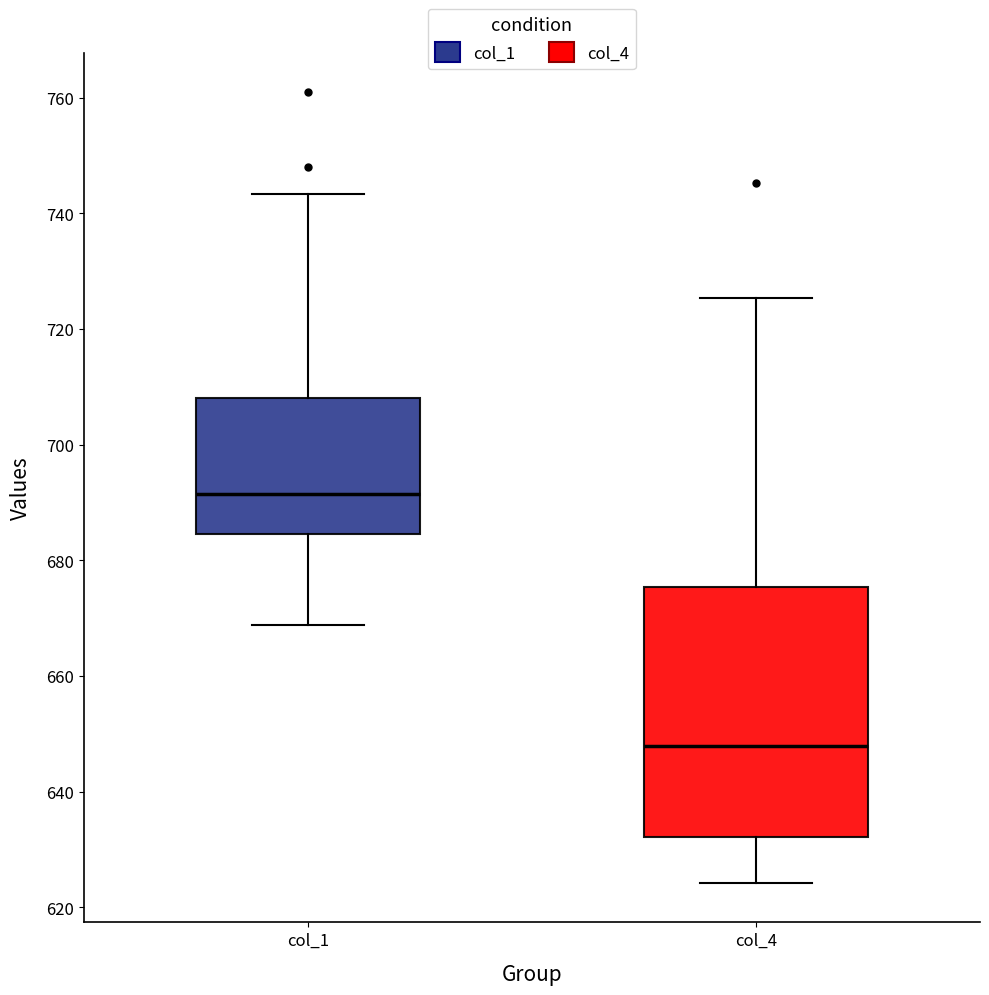

Reading left to right, read every box against the y-axis: the position of its median line, the range the box covers, and the ends of its whiskers. The values are not printed on the chart, so give them approximately, as read against the axis.

col_1: median 692, box 684 to 708, whiskers 668 to 744
col_4: median 648, box 632 to 676, whiskers 624 to 726